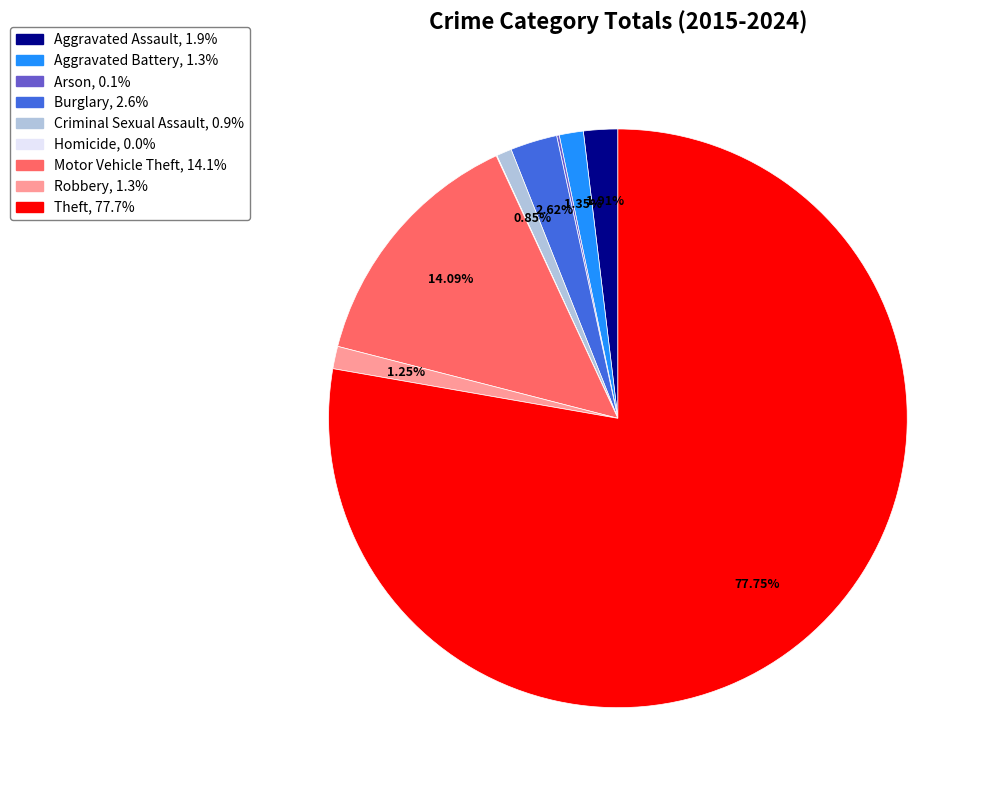

Does Theft represent more than half of the total?

Yes